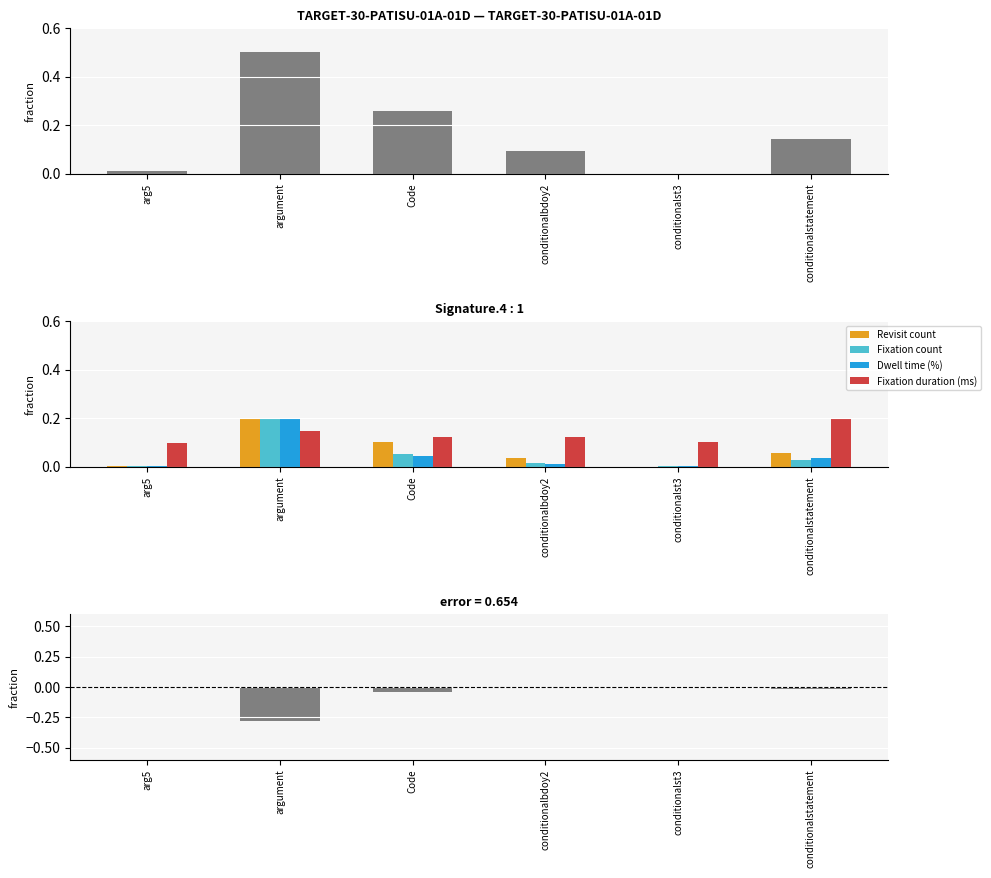

Rank the series at conditionalbdoy2 from highest to lowest value.

Fixation duration (ms), Revisit count, Fixation count, Dwell time (%), Residual